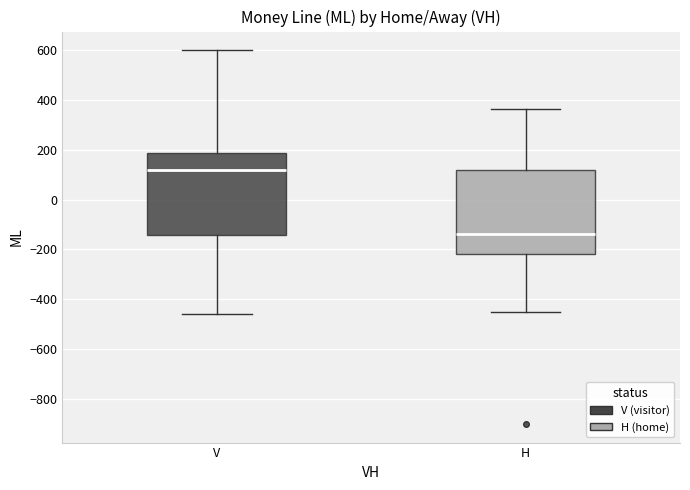

Which box's median line is the lowest?

H